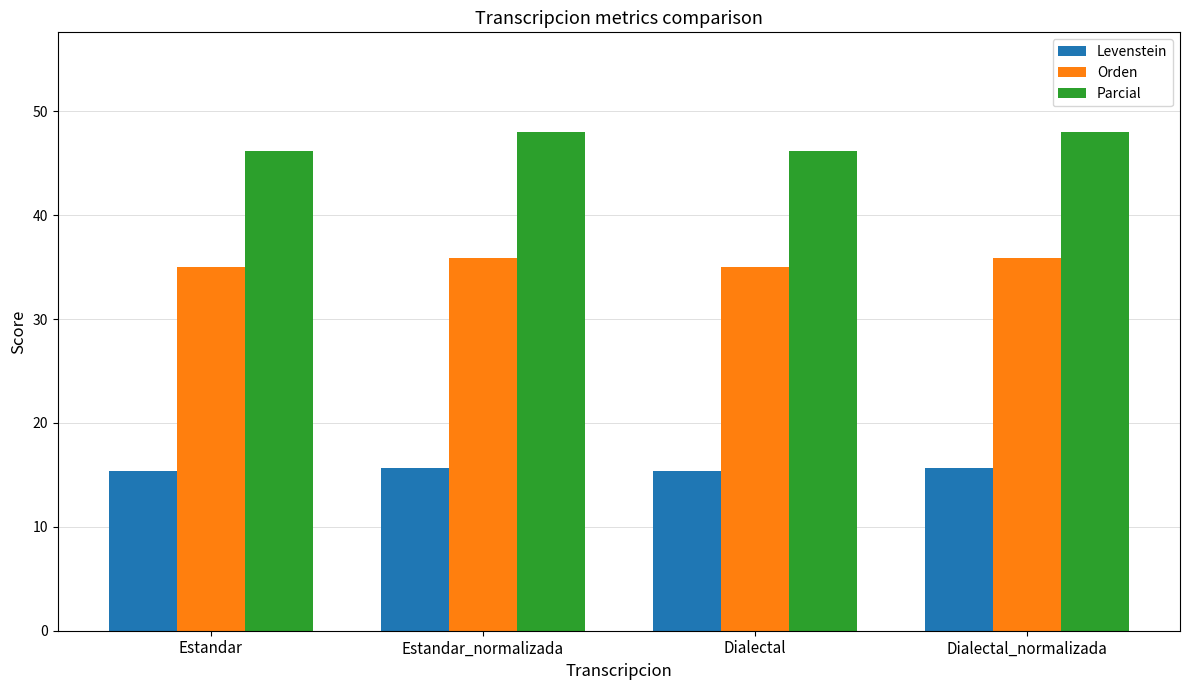

How many data points does each series have?

4